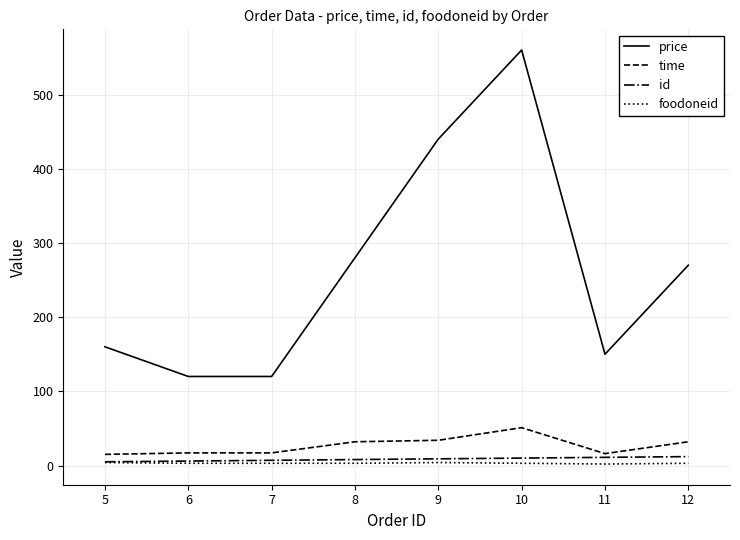

What is the difference between the maximum and second lowest values in the foodoneid series?

1